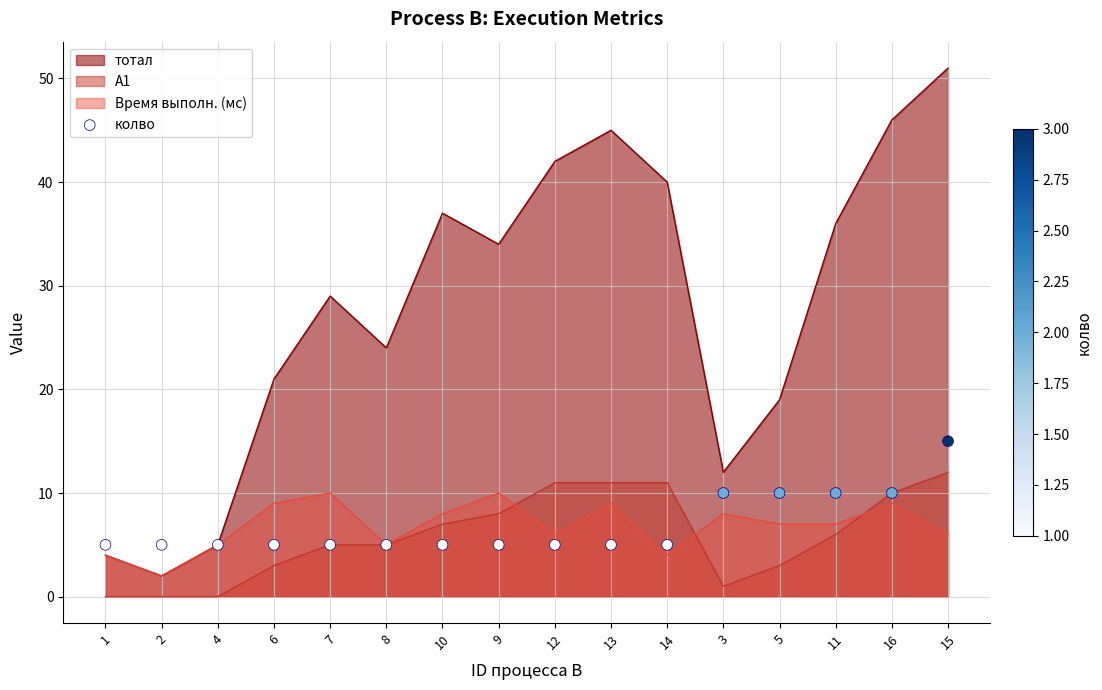

The value of тотал at 15 is 51. True or false?

True